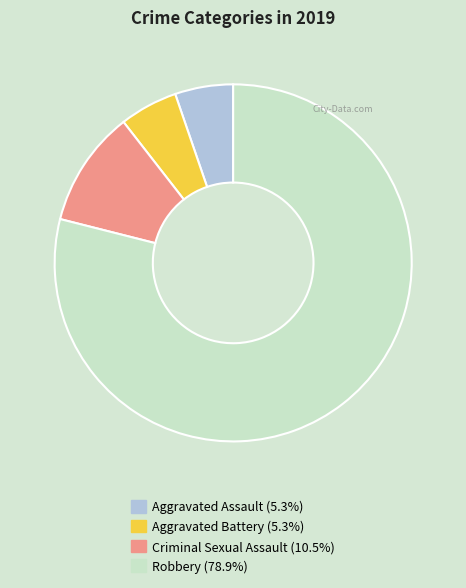

Approximately how many times larger is the value at Aggravated Battery compared to Aggravated Assault?

1.0